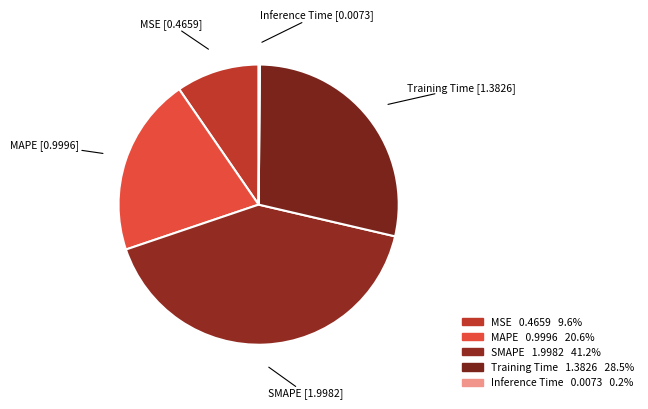

True or false: MAPE accounts for 21% of the total.

True